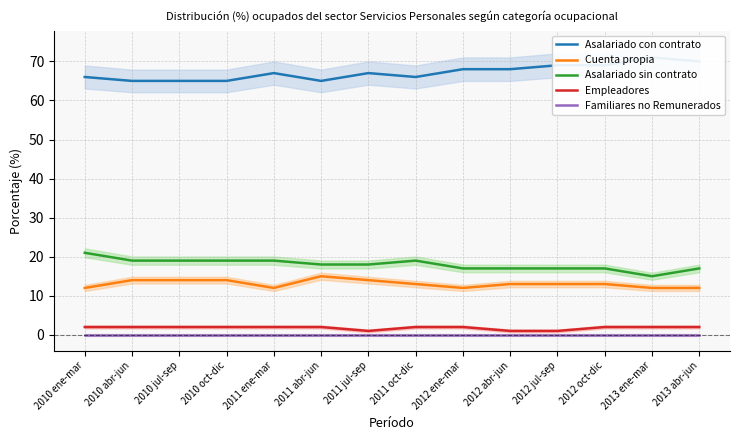

At which category is the sum across all series the highest?

2010 ene-mar